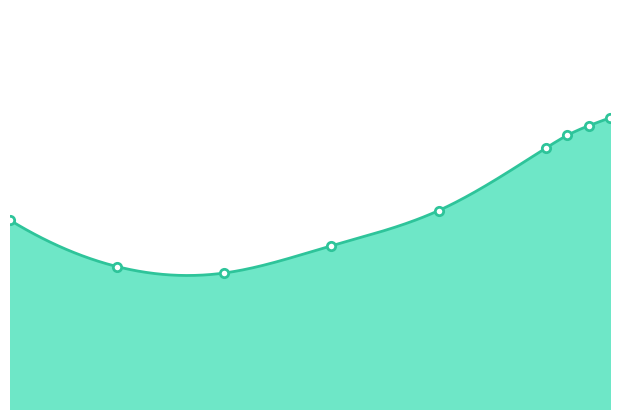

Reading left to right, extract all data points from this chart.

66.8	63.9	63.5	65.2	67.4	71.3	72.1	72.7	73.2